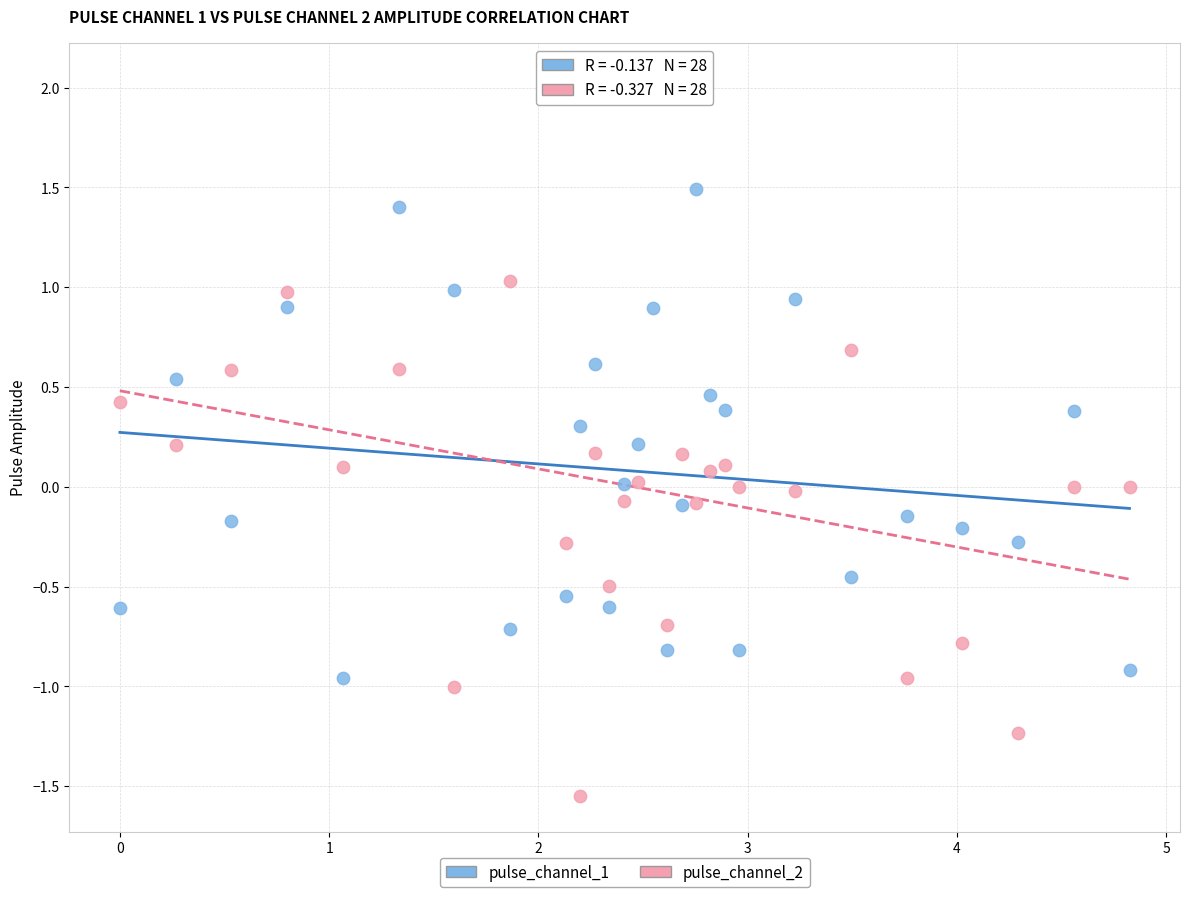

Across all data points, what is the range of X values (max minus min)?

4.8